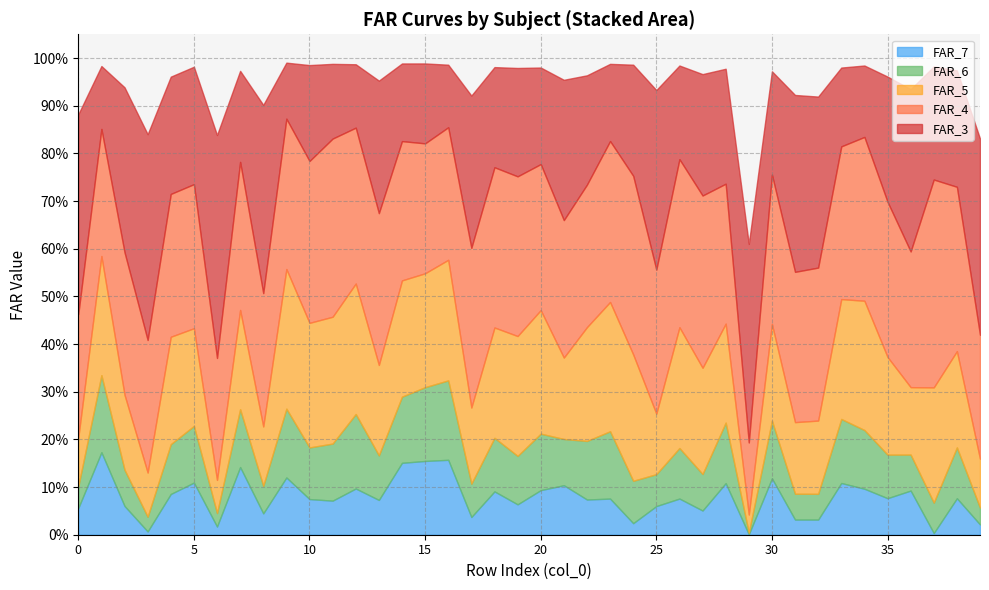

What is the maximum value shown in the chart?

1.0